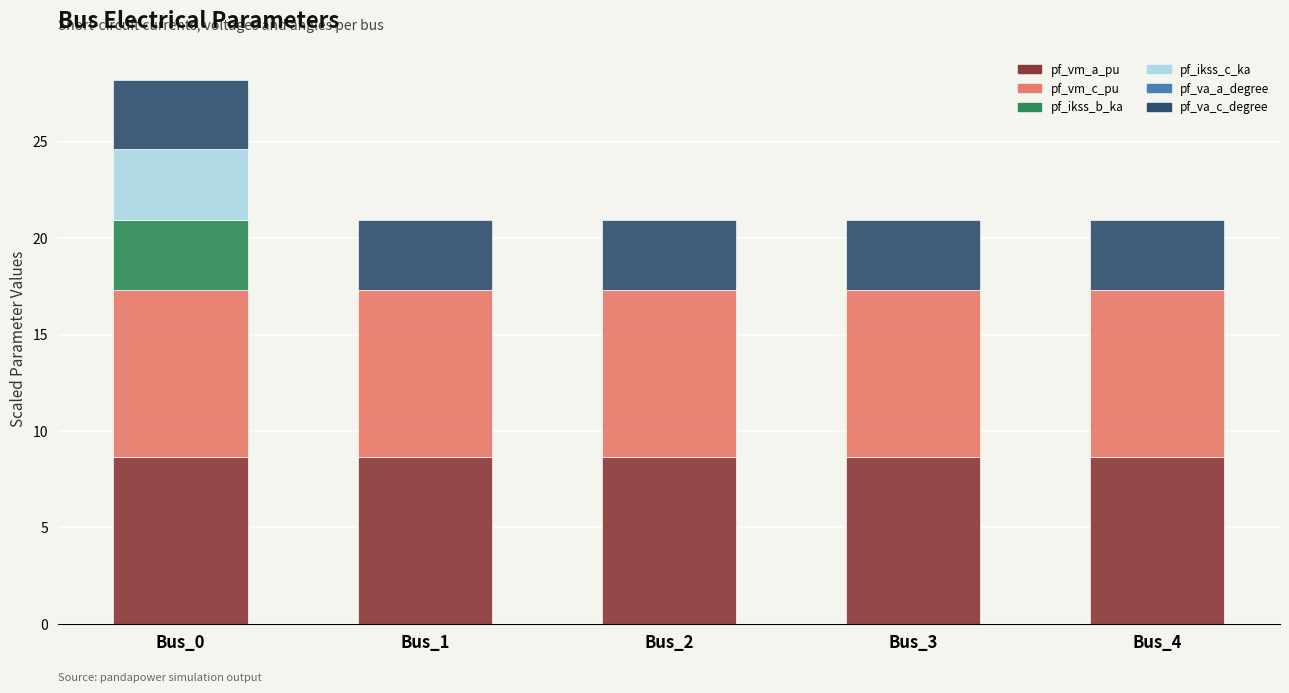

The pf_vm_a_pu series shows 8.7 at Bus_0. True or false?

True